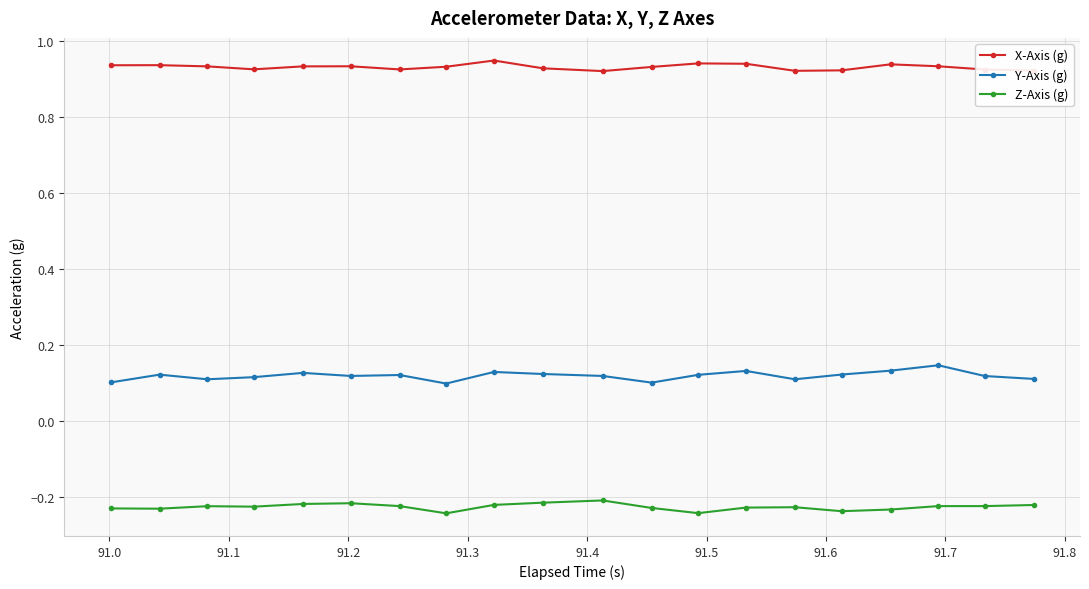

What is the sum of all Y-Axis (g) values?

2.4